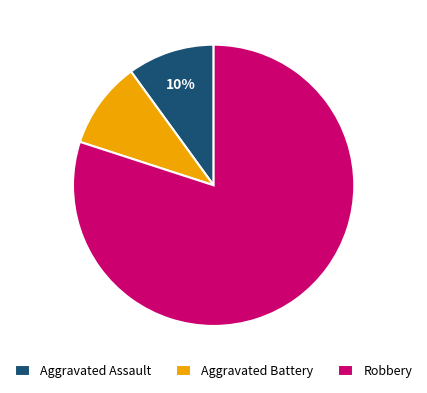

The Aggravated Battery slice represents 10% of the pie. True or false?

True